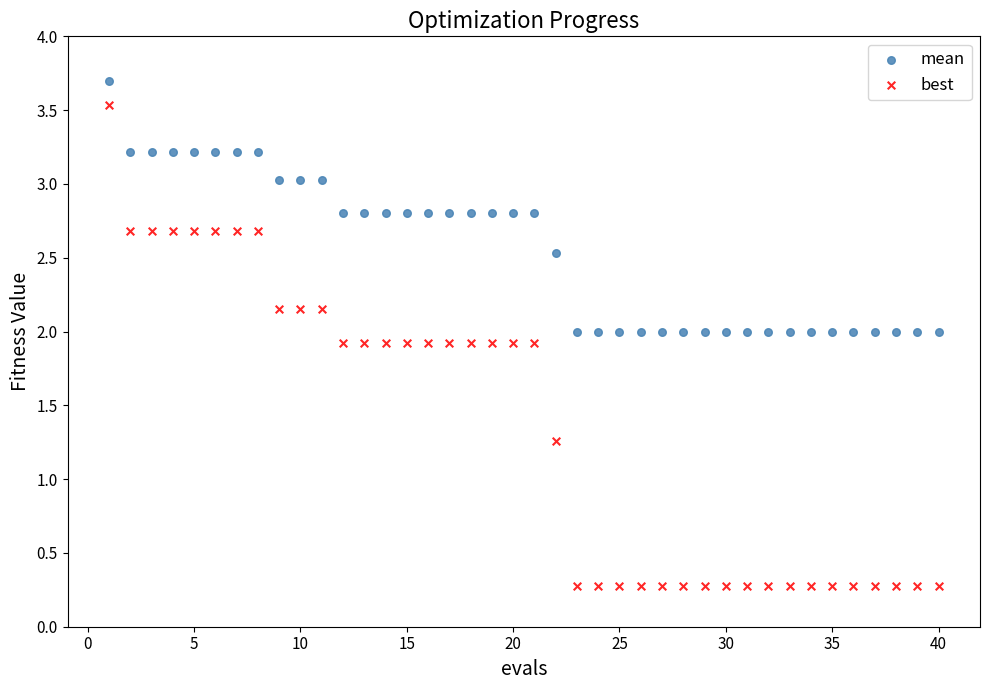

What are all the series names shown in the legend?

mean, best